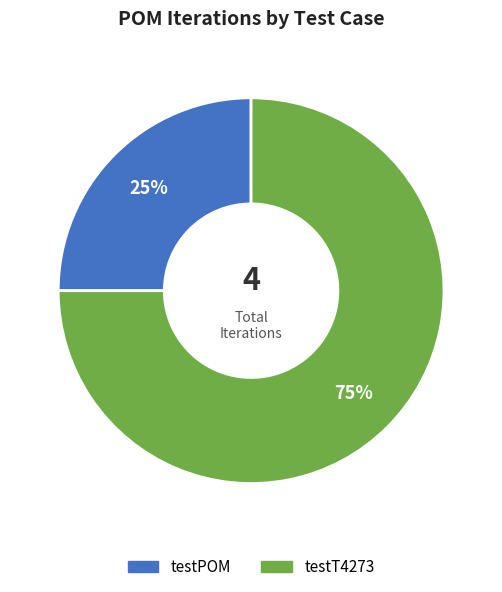

What is the ratio of the value at testT4273 to the value at testPOM?

3.0